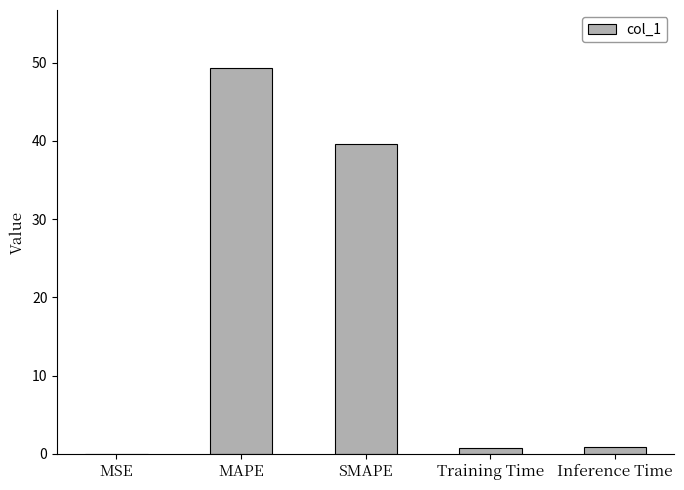

The value at MSE is 0.0. True or false?

True